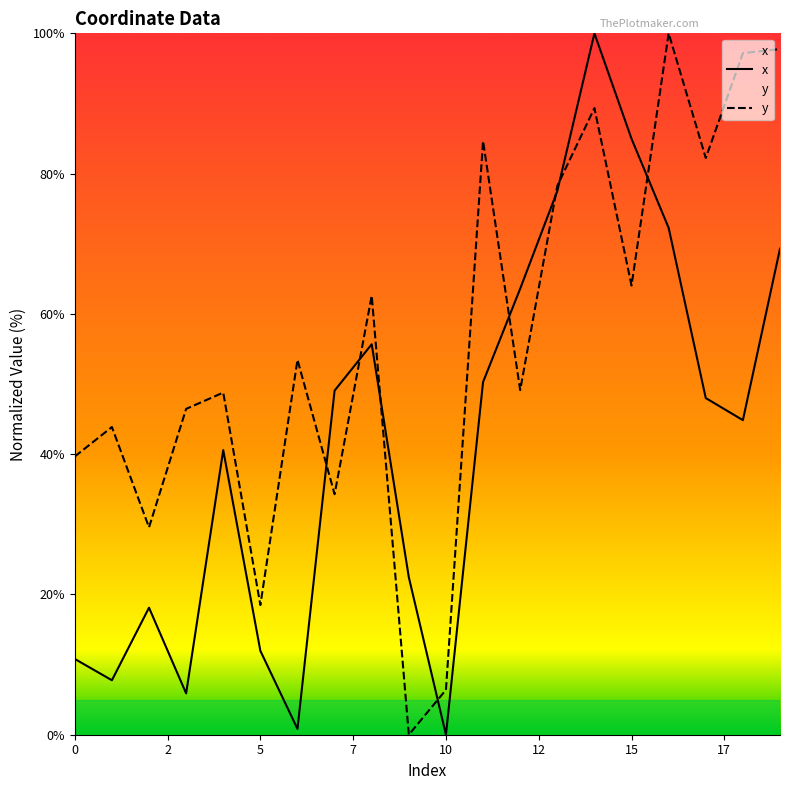

What is the difference between the highest and lowest values at 5?

6.5